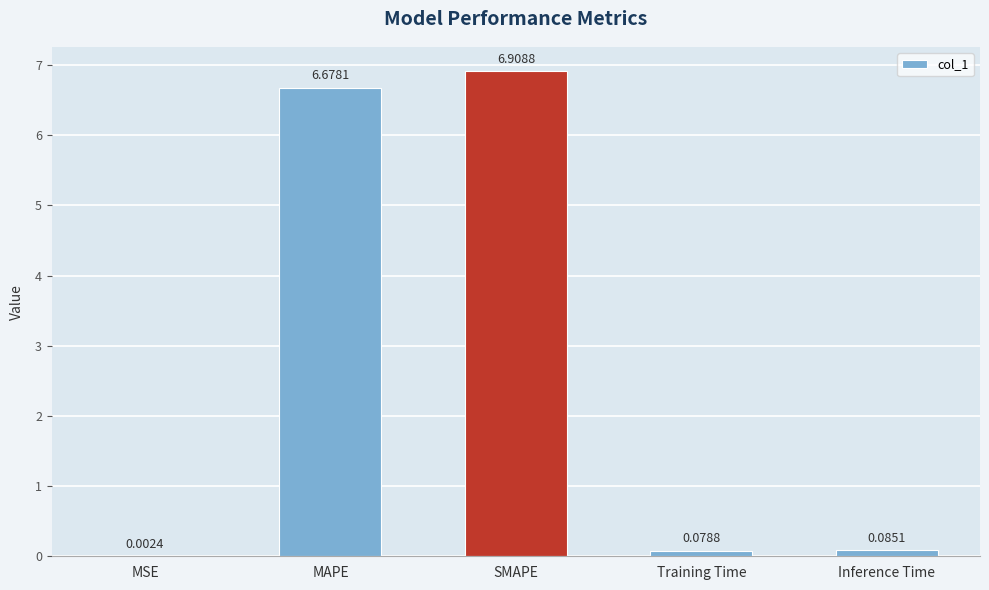

What is the change in value from MAPE to SMAPE?

+0.2